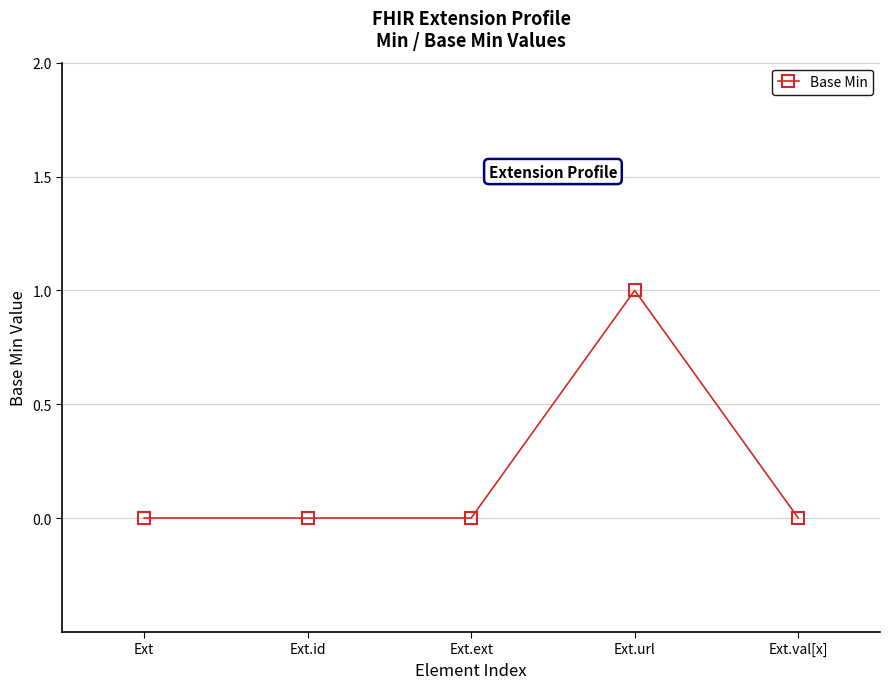

What is the change in value from Ext to Ext.url?

+1